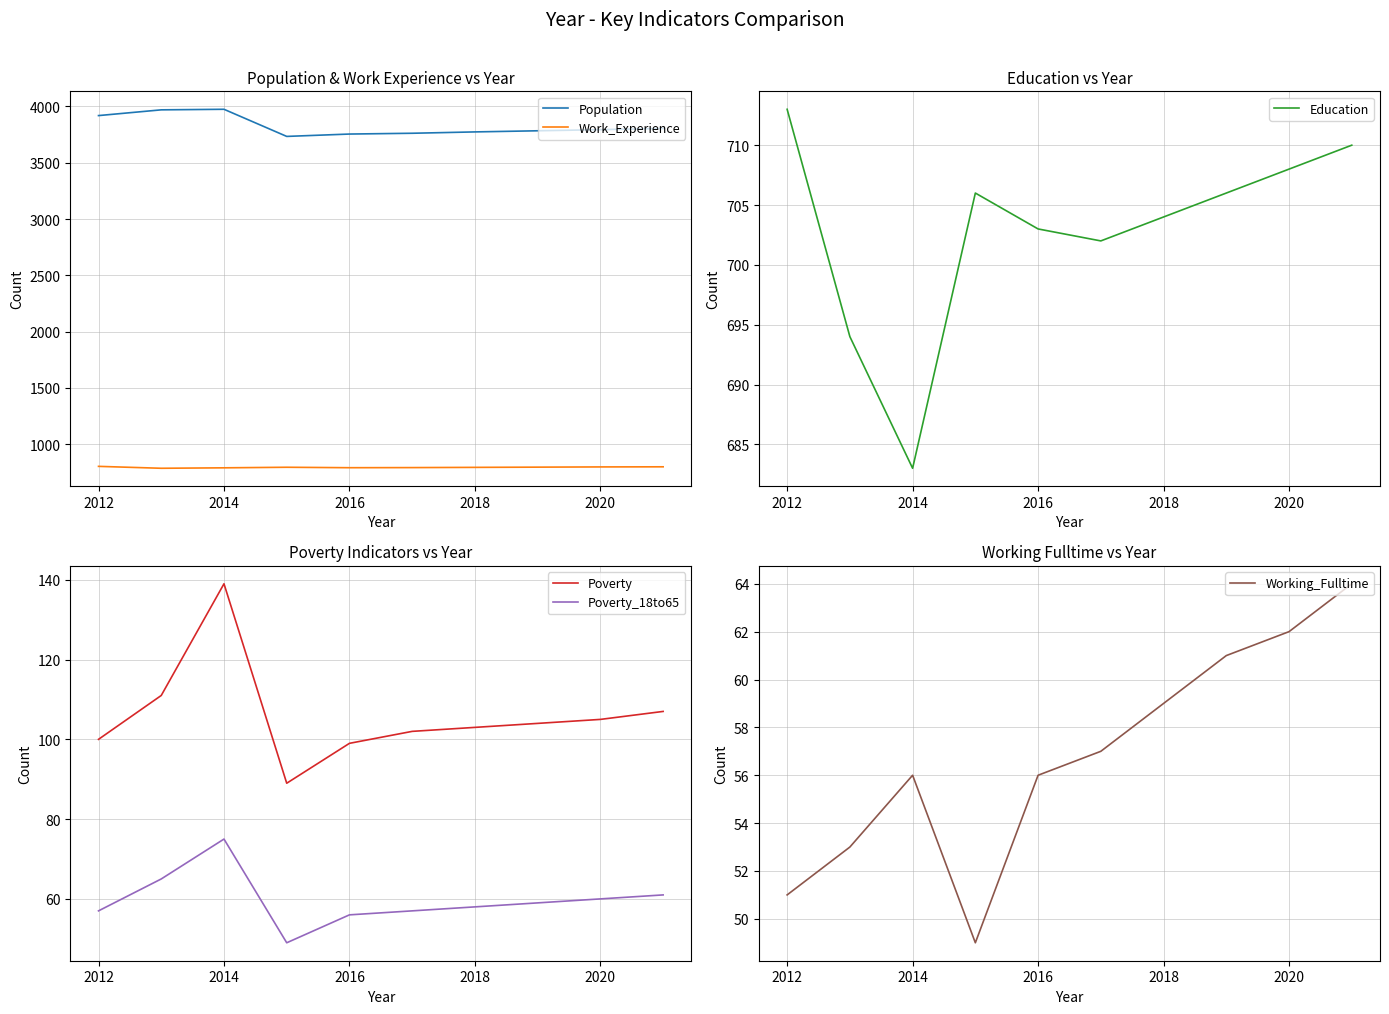

Is the value of Work_Experience at 2020 greater than the value of Population at 2016?

No